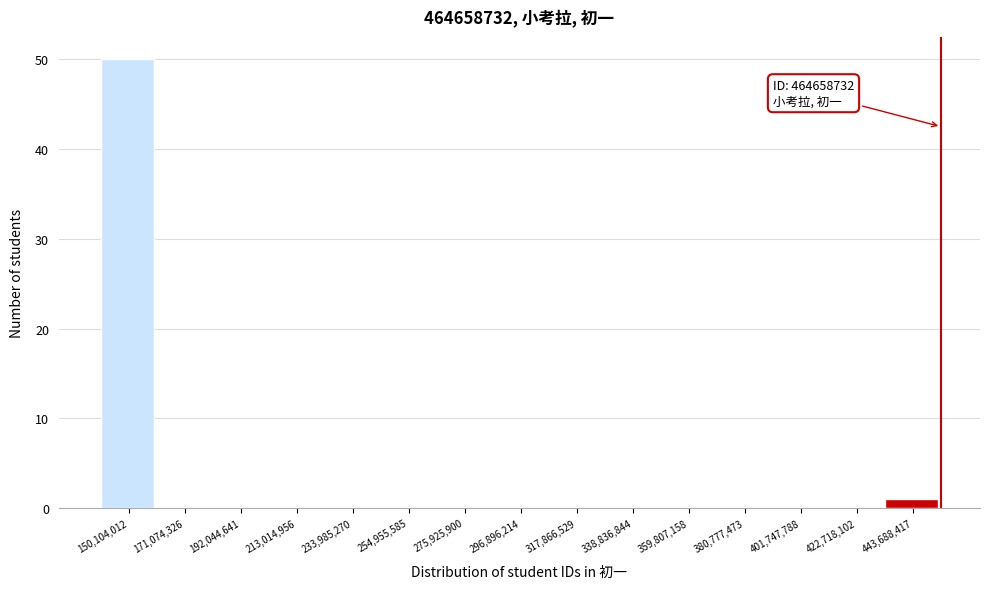

What is the greatest value displayed?

50